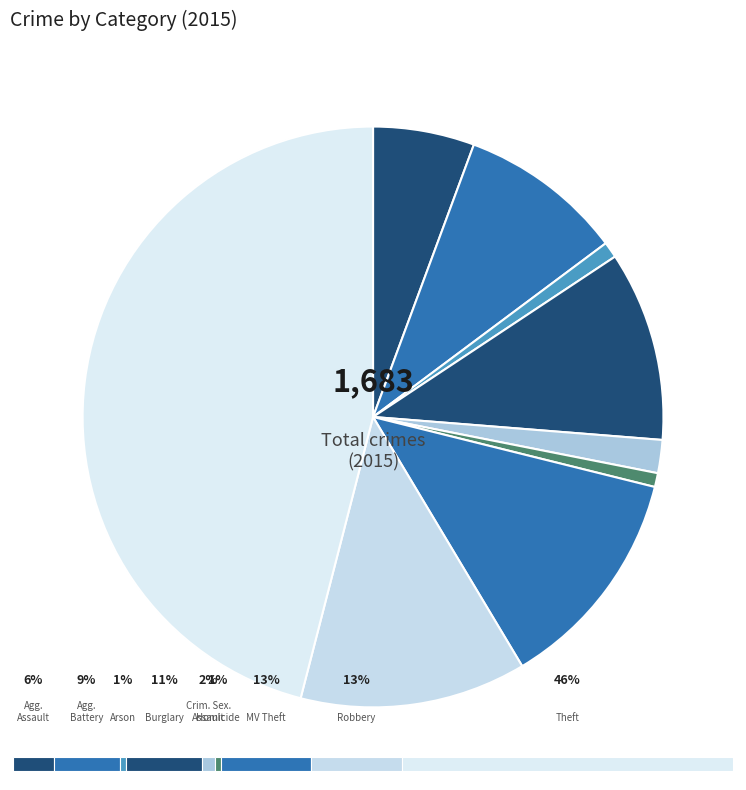

What is the change in value from Aggravated Assault to Homicide?

-82